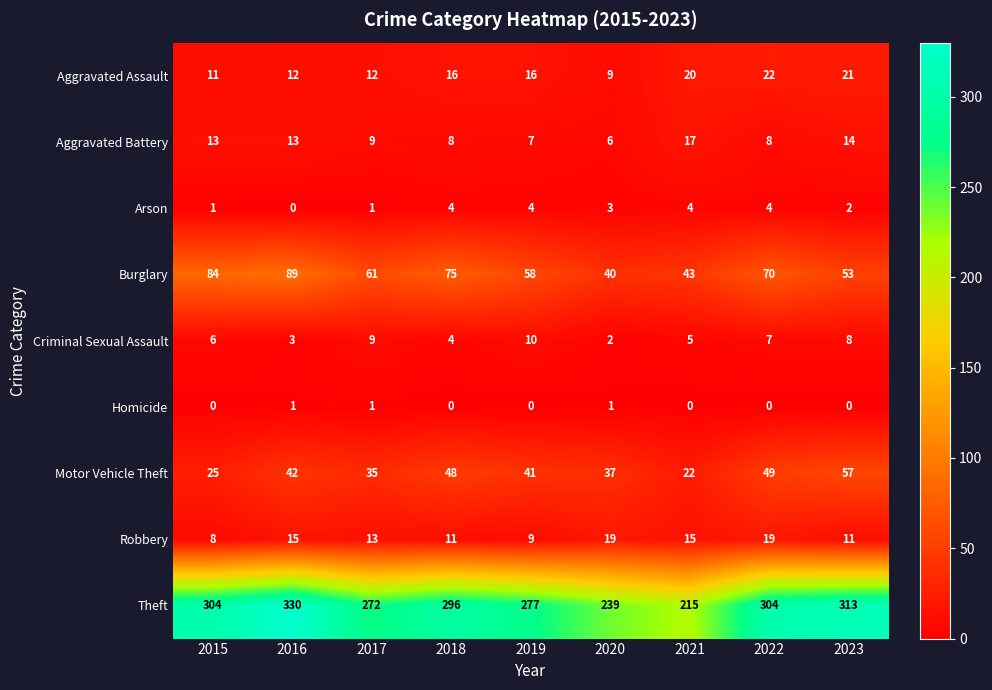

What is the total value across all series at 2019?

422